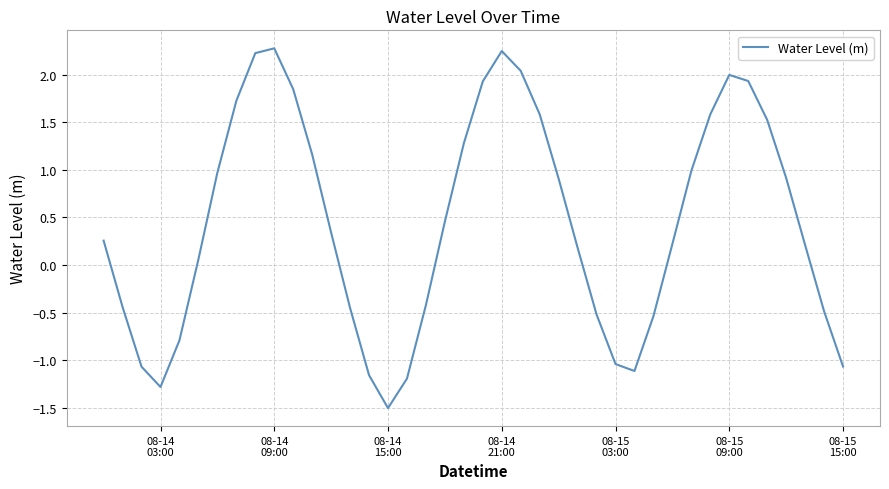

What is the difference between the maximum and minimum values?

3.8